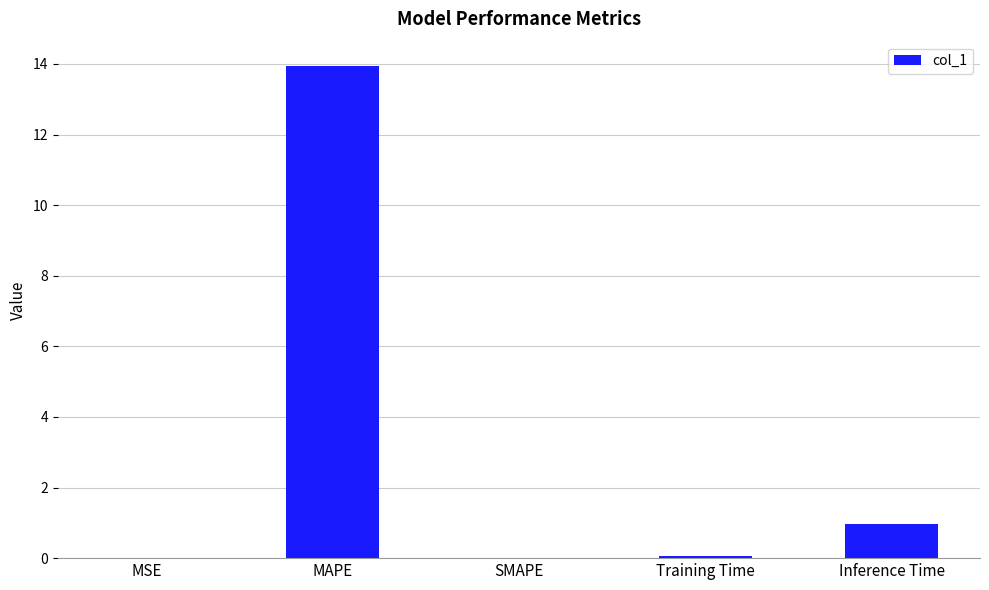

The value at MSE is 0.0. True or false?

True